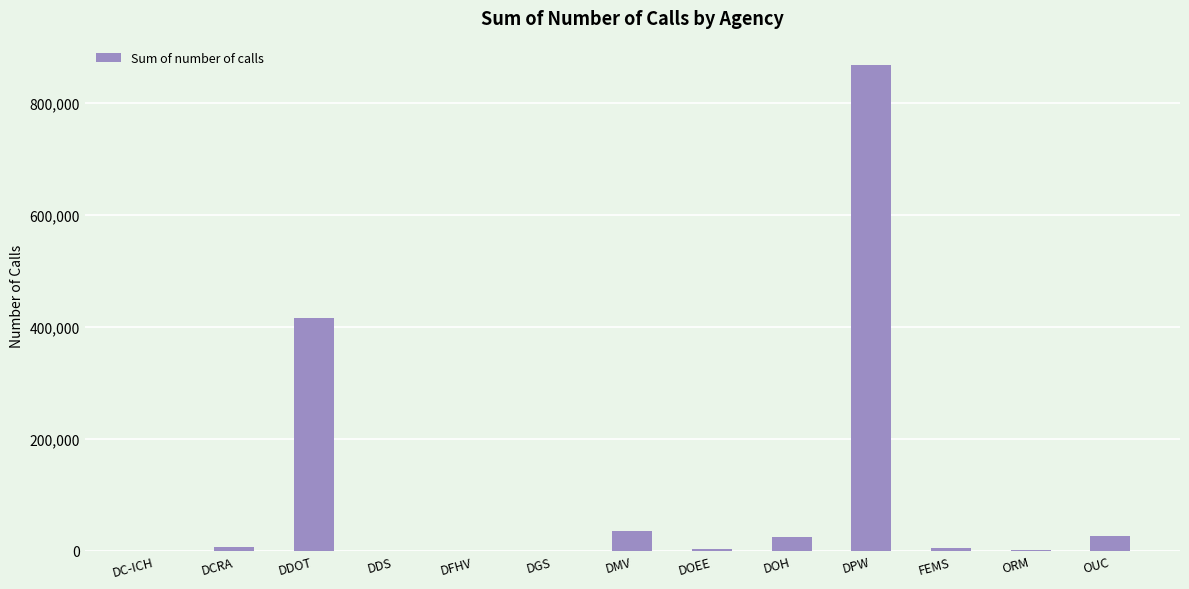

What is the sum of the values at DGS and DPW?

867225